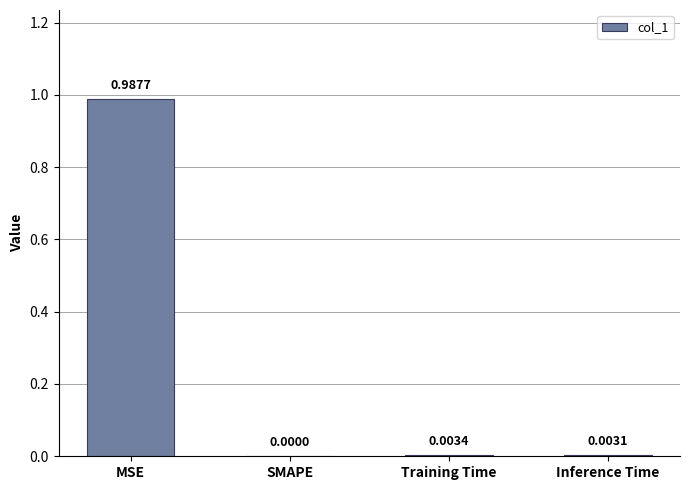

Where is the data nearest to the value 0?

SMAPE